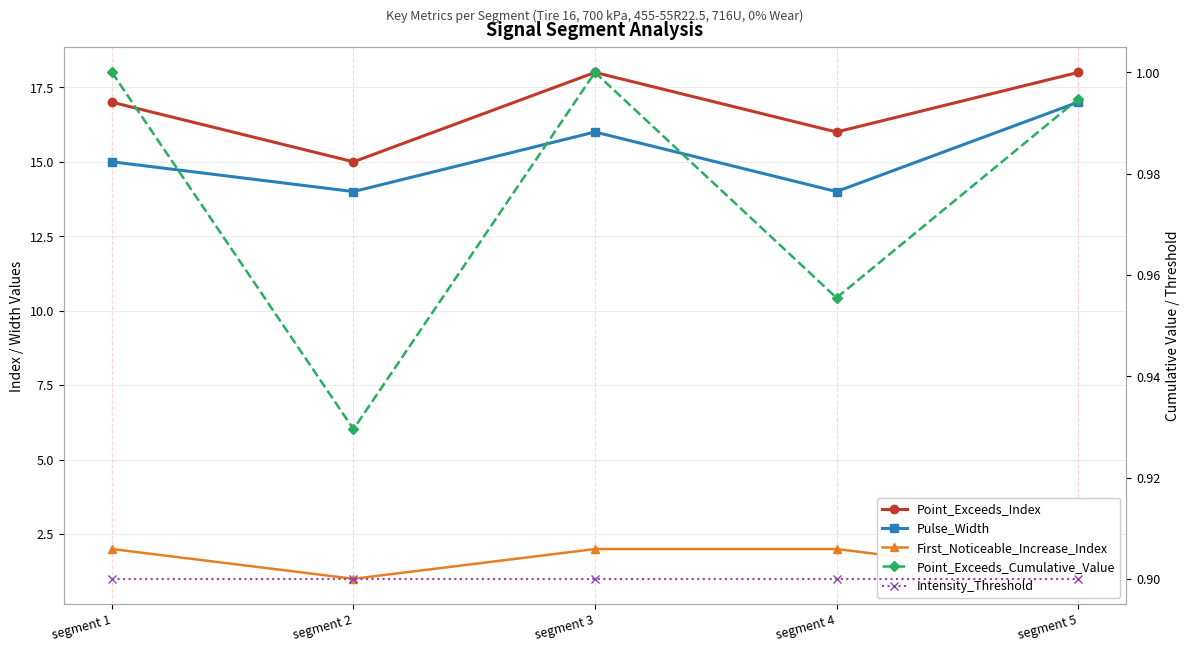

What is the value of the Point_Exceeds_Cumulative_Value point at the 4th from the left?

1.0